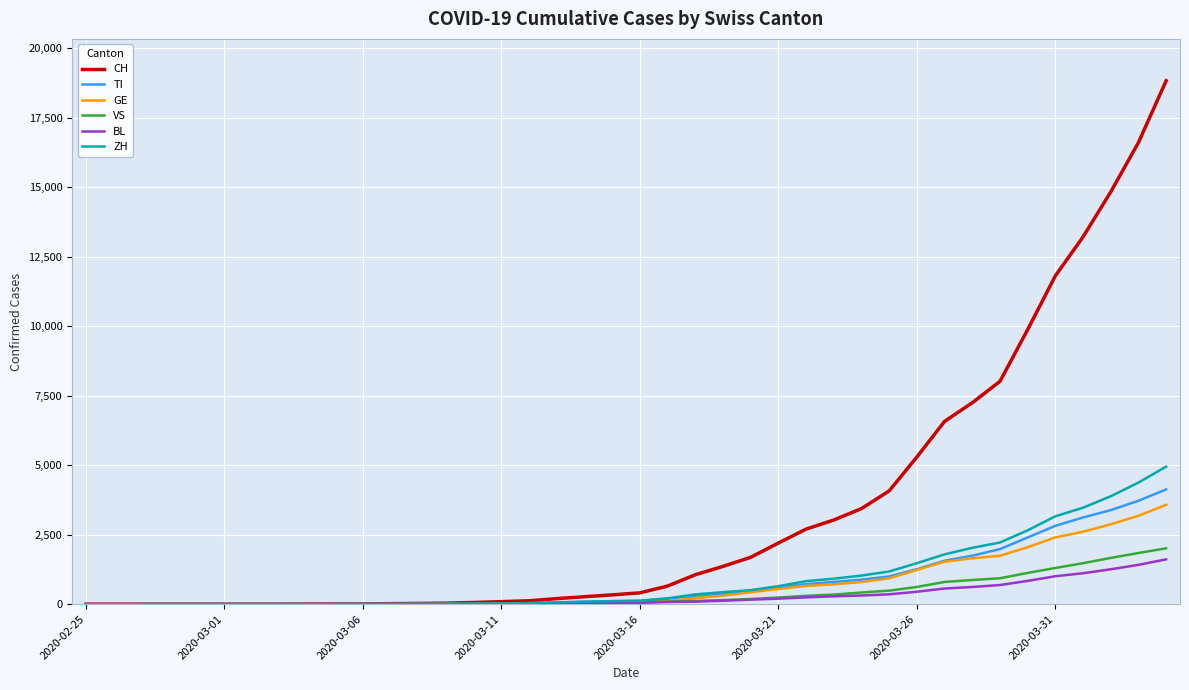

What is the highest value of the CH series?

18827